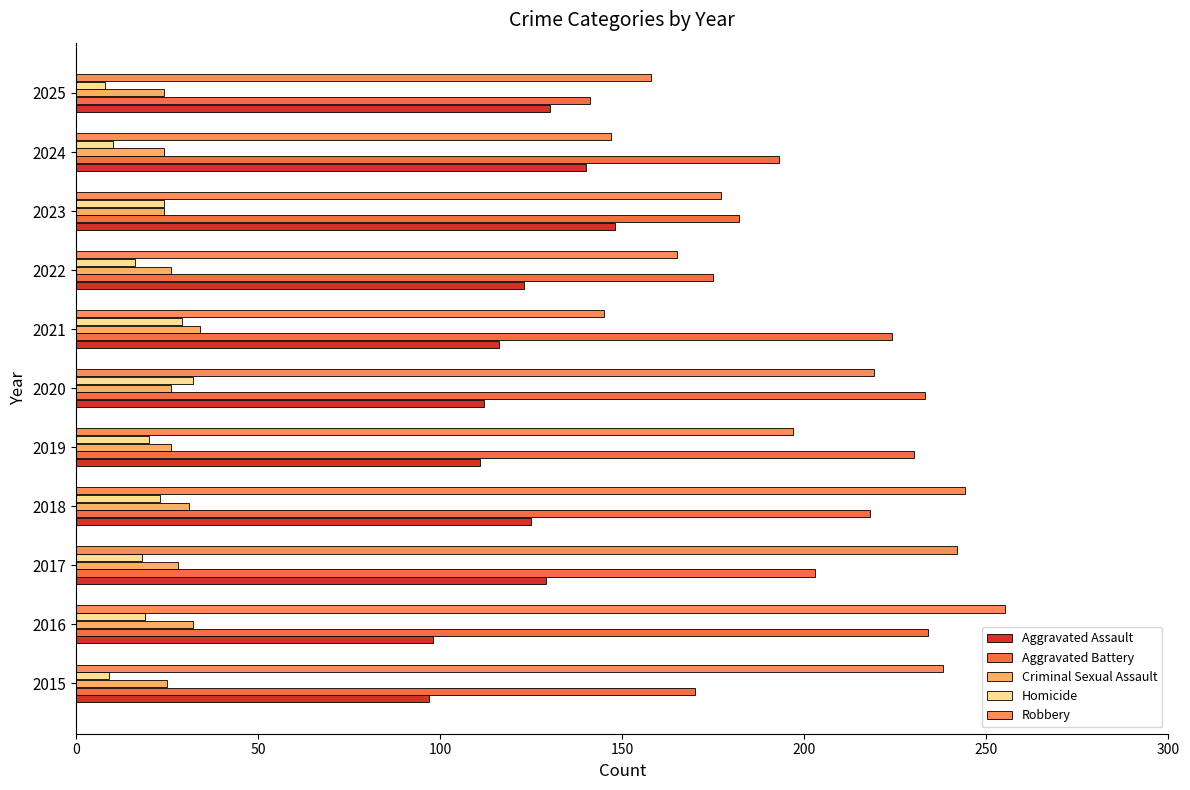

What is the sum of all Aggravated Battery values?

2203